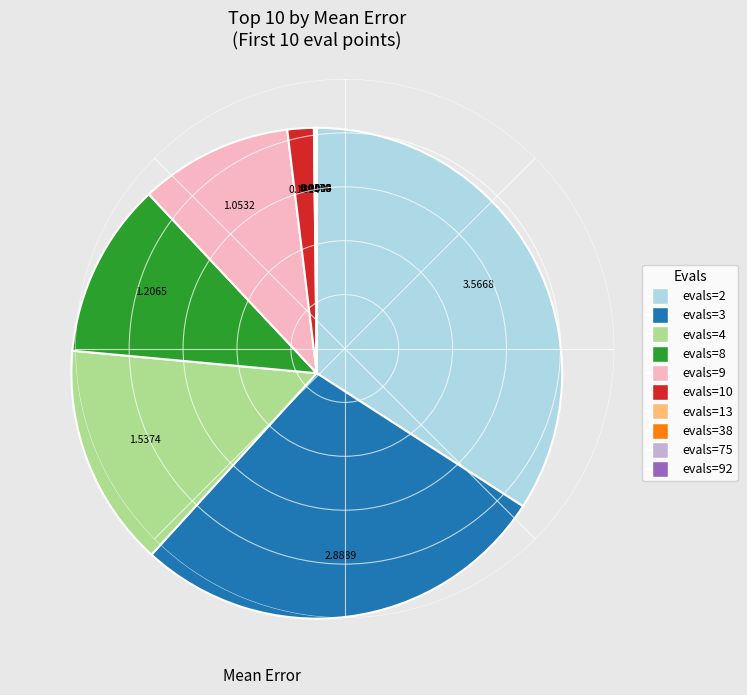

Is there any slice that represents more than half of the pie?

No